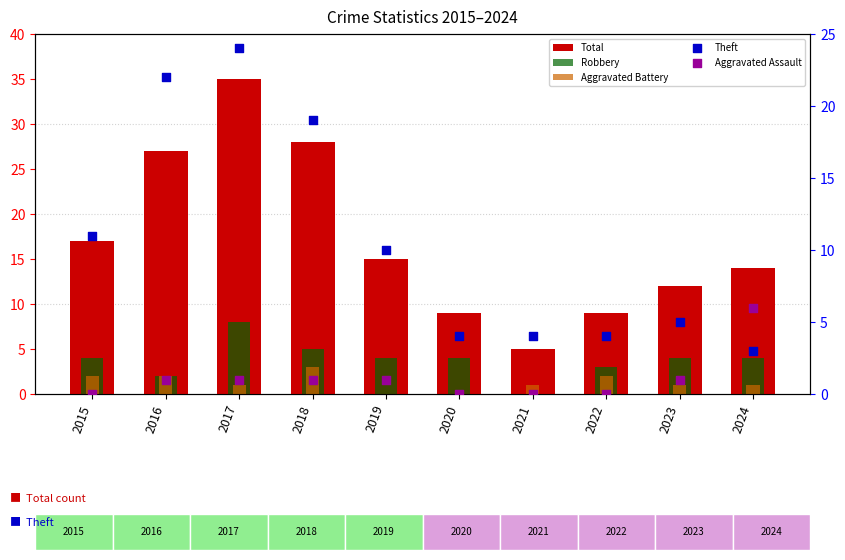

At which category is the sum across all series the highest?

2017